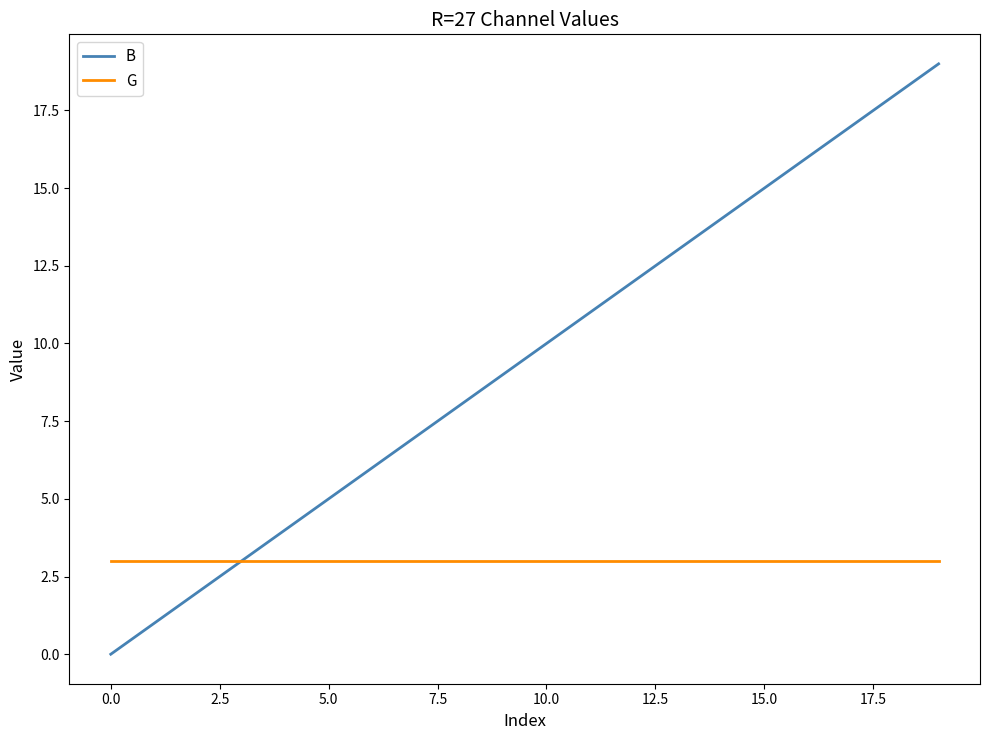

Which series has the largest range (max minus min)?

B